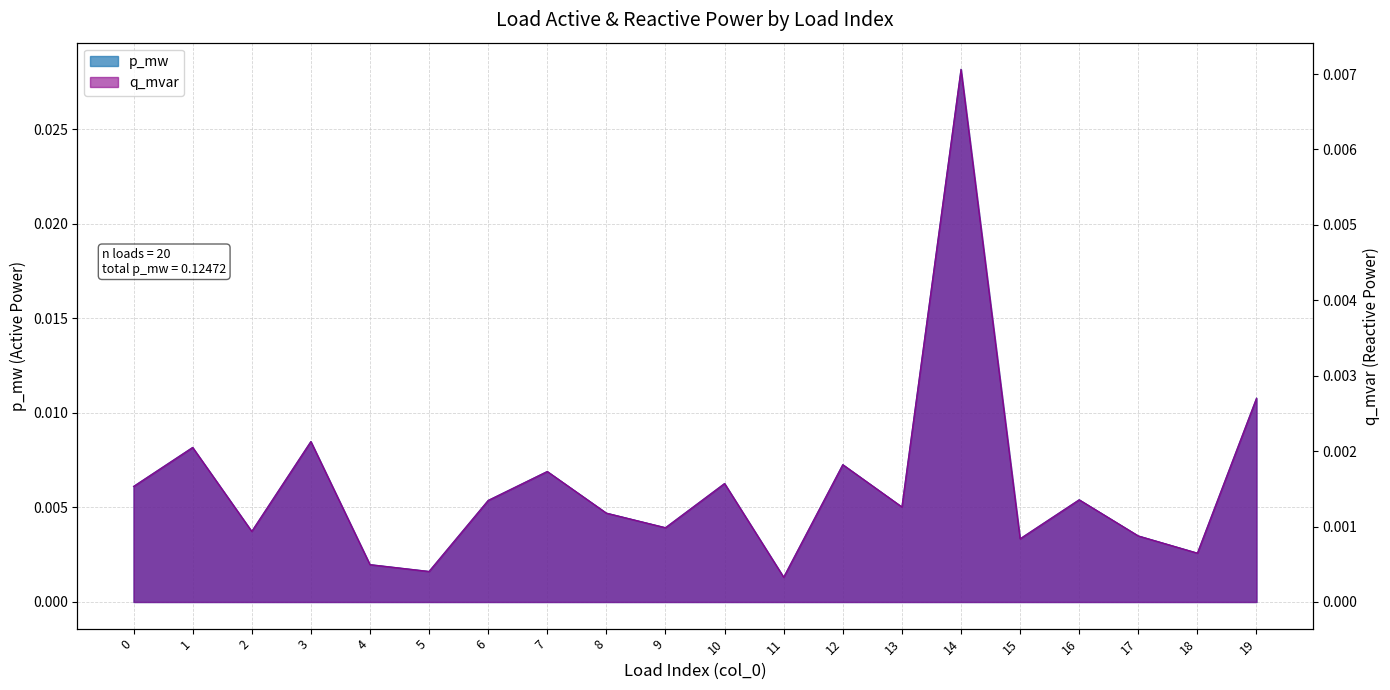

At 13, list the series in order from largest to smallest.

p_mw, q_mvar